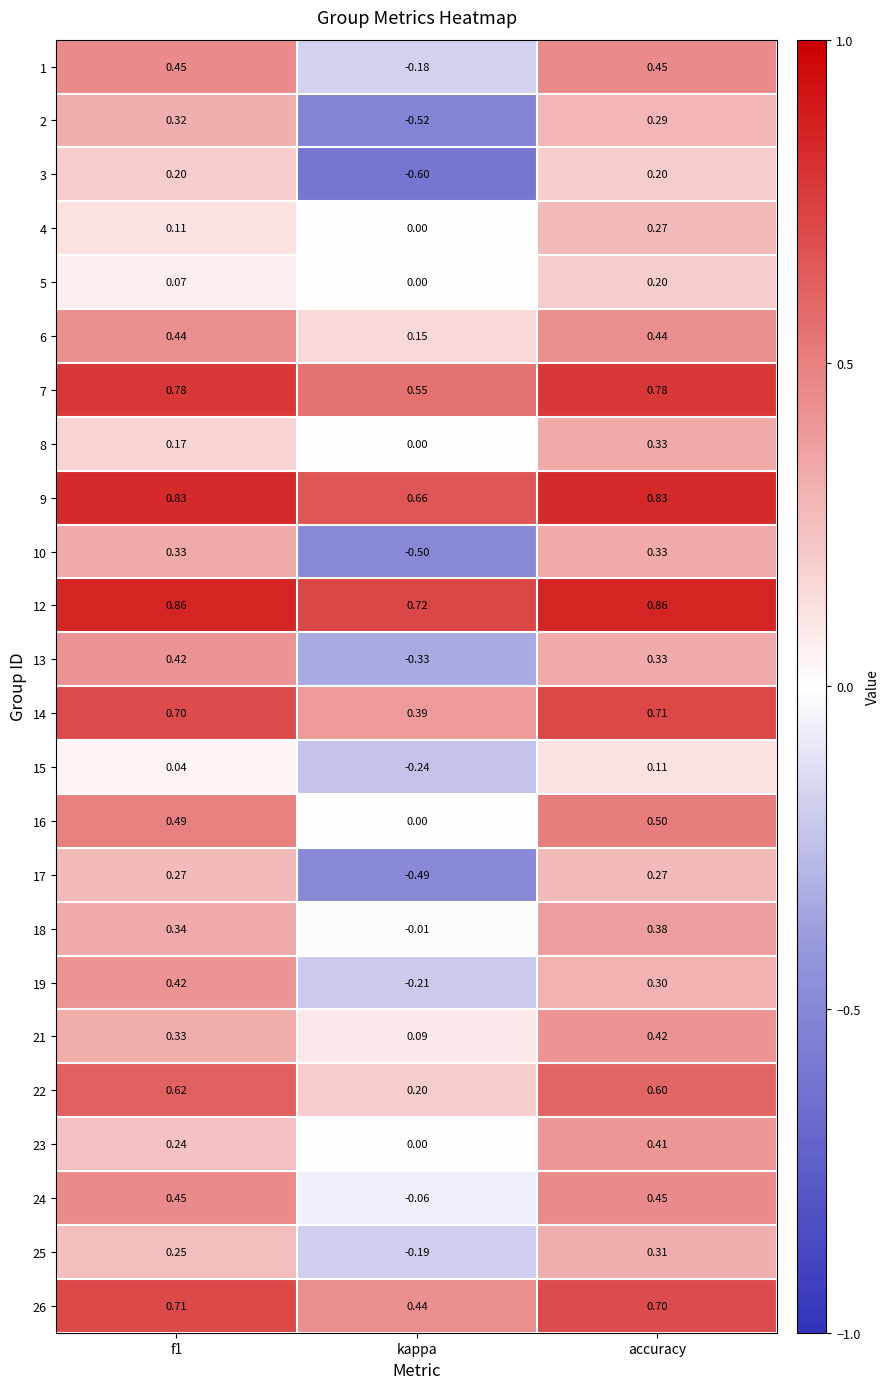

Which series has the largest range (max minus min)?

2